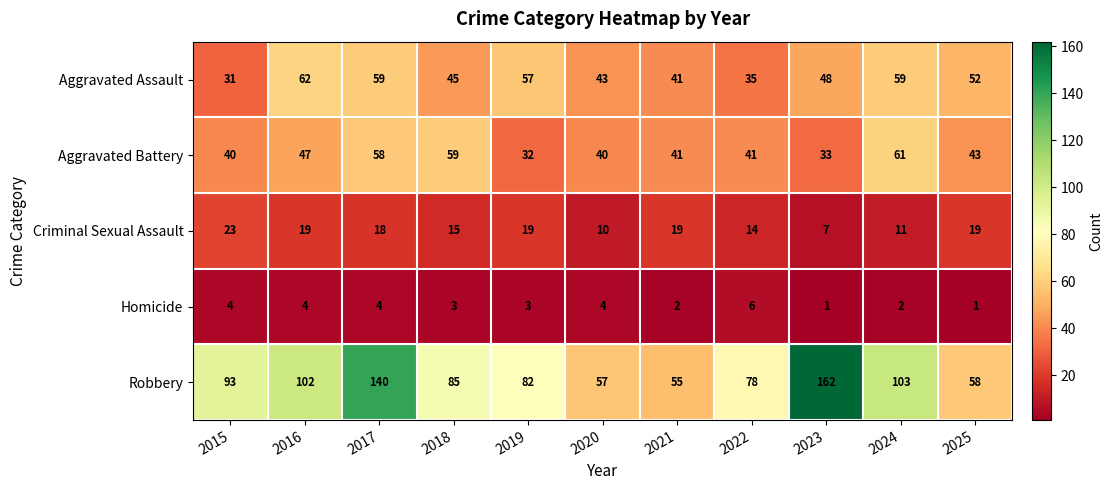

Is it true that Aggravated Battery equals 59 at 2025?

False